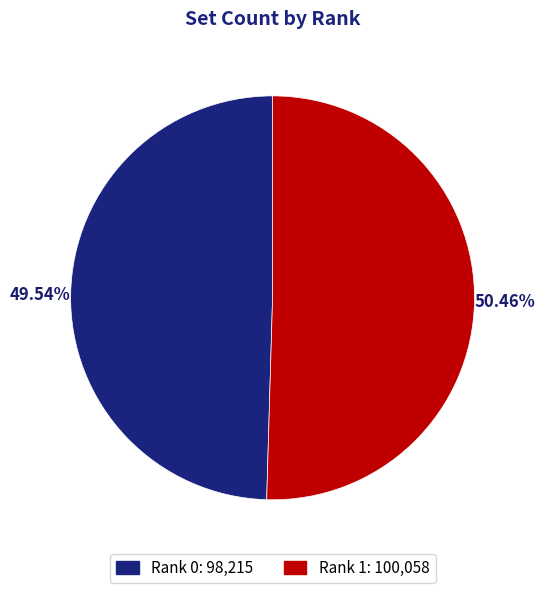

Is there any slice that represents more than half of the pie?

Yes